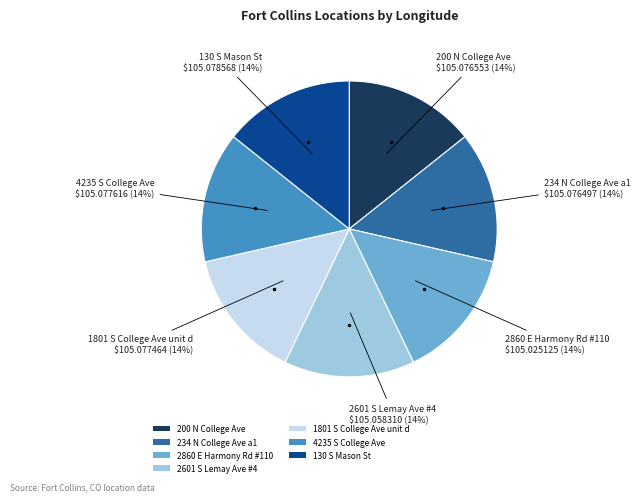

The 4235 S College Ave slice represents 14% of the pie. True or false?

True